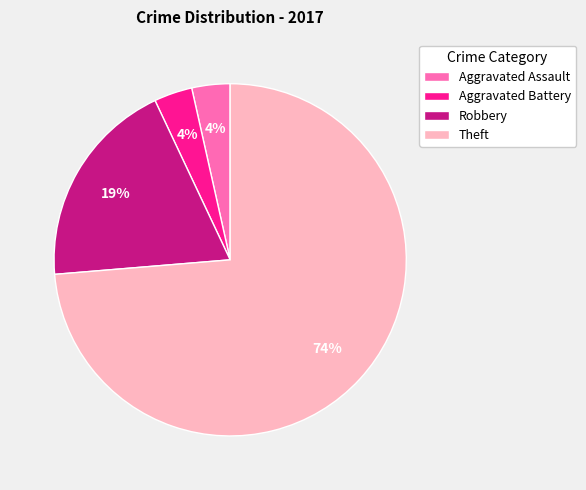

Which category has the biggest portion of the pie?

Theft